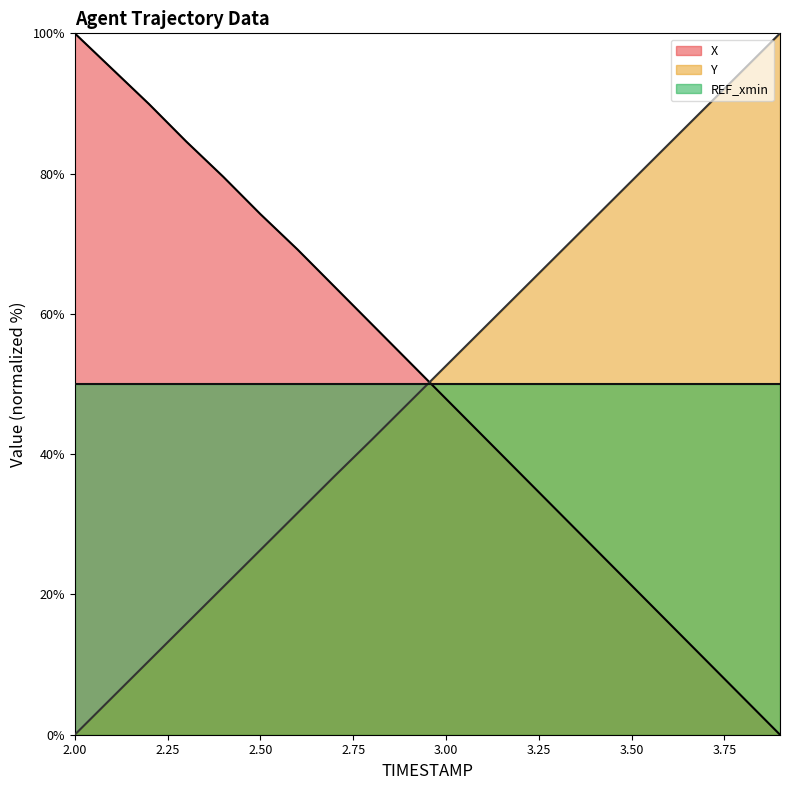

Rank the categories by X value from highest to lowest.

2.0, 2.1, 2.2, 2.3, 2.4, 2.5, 2.6, 2.7, 2.8, 2.9, 3.0, 3.1, 3.2, 3.3, 3.4, 3.5, 3.6, 3.7, 3.8, 3.9